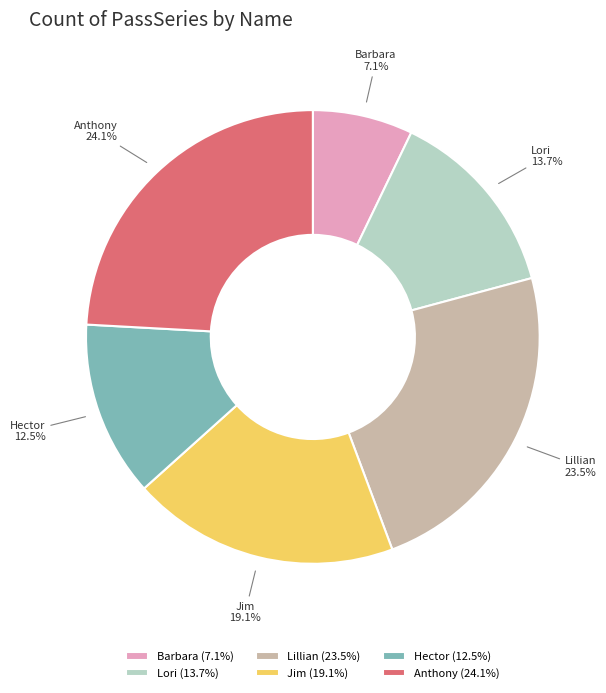

How much of the chart is everything except Lillian?

76.5%